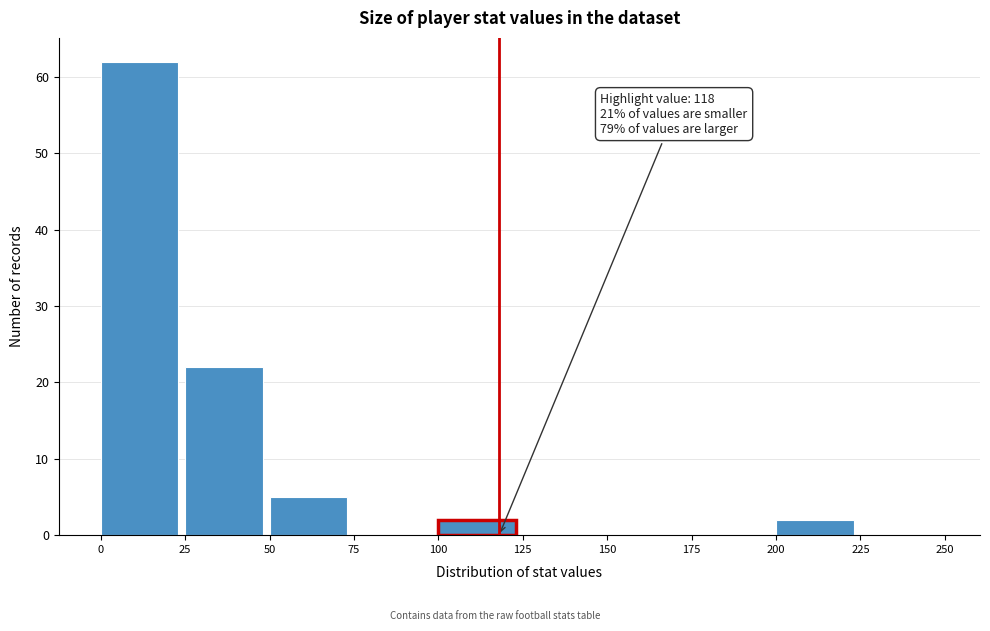

Over which range of the x-axis is the bar tallest?

0 to 25